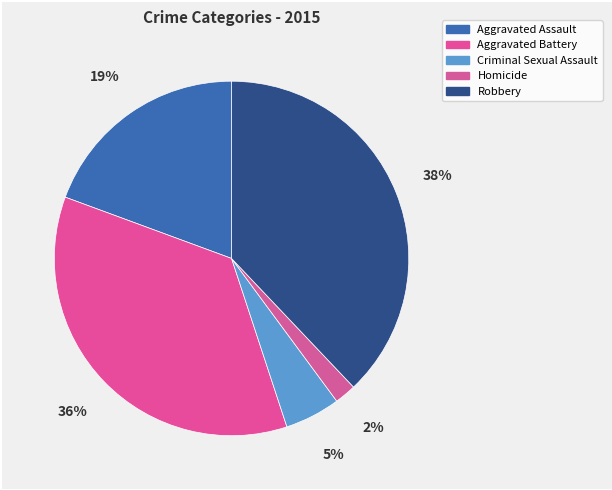

To the nearest percent, what percentage of the pie is Homicide?

2%